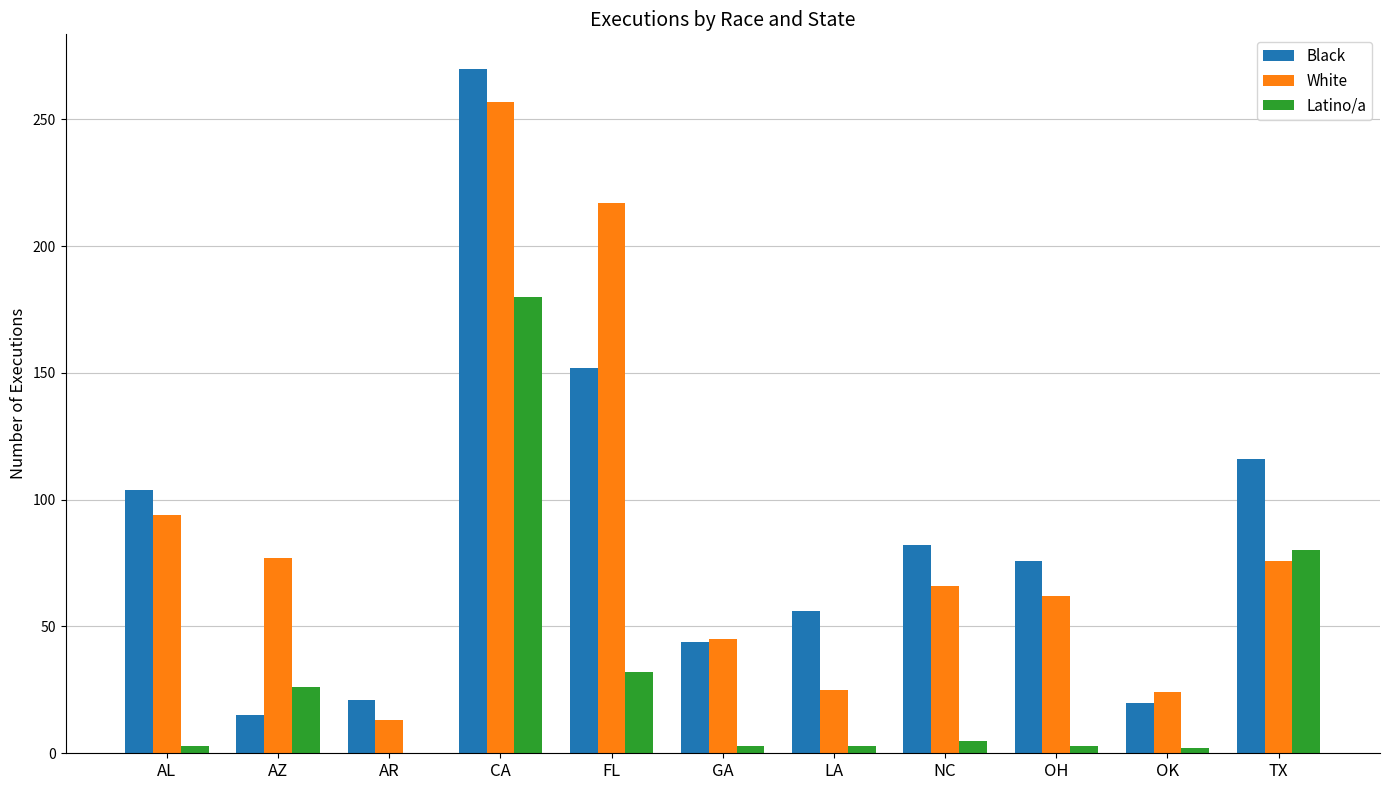

The value of White at FL is 217. True or false?

True